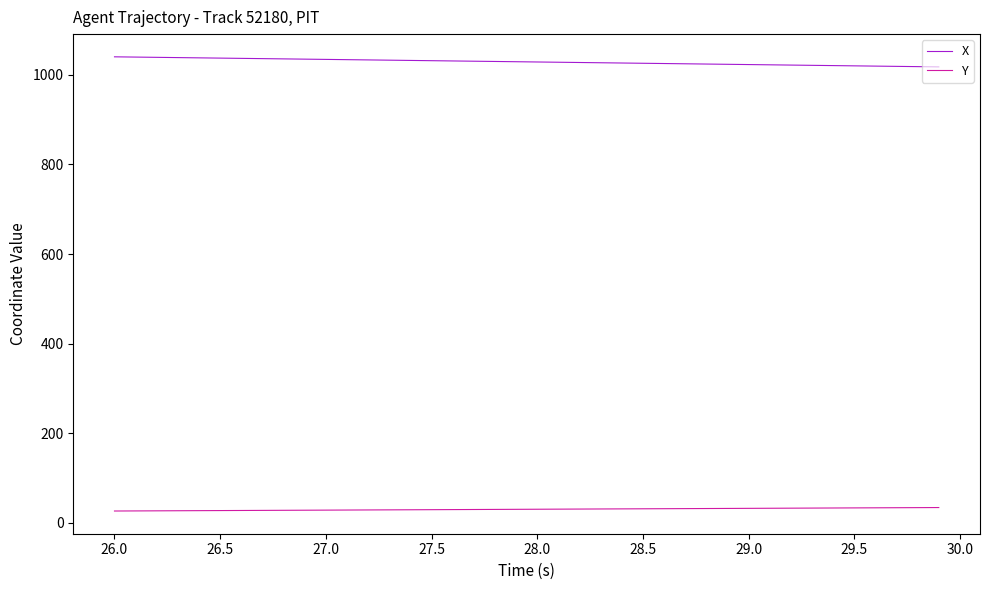

Which series has the largest total across all categories?

X